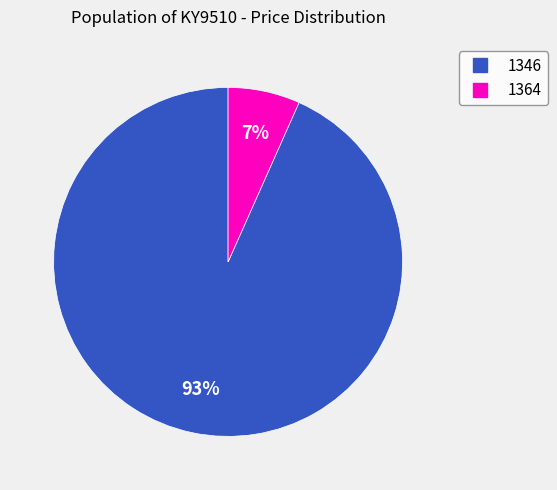

Which slice is the largest?

1346